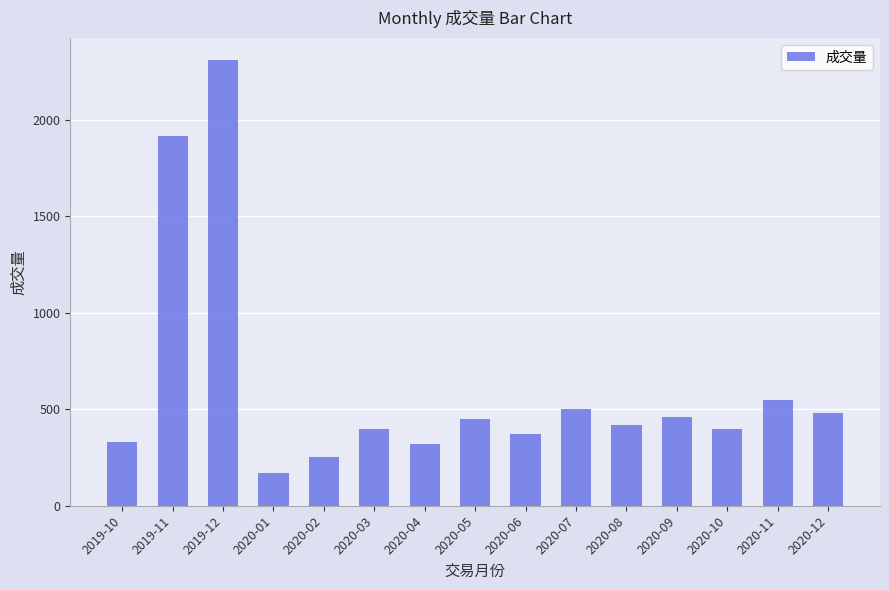

Is it true that the value at 2019-10 is 330?

True